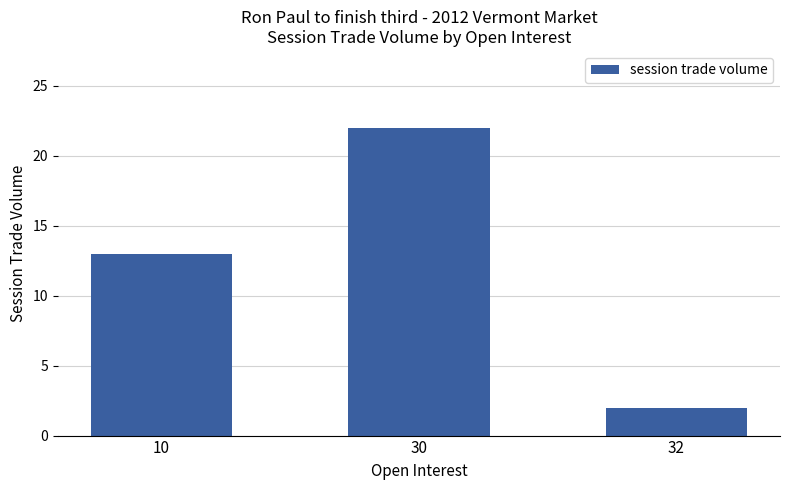

How many data points does each series have?

3